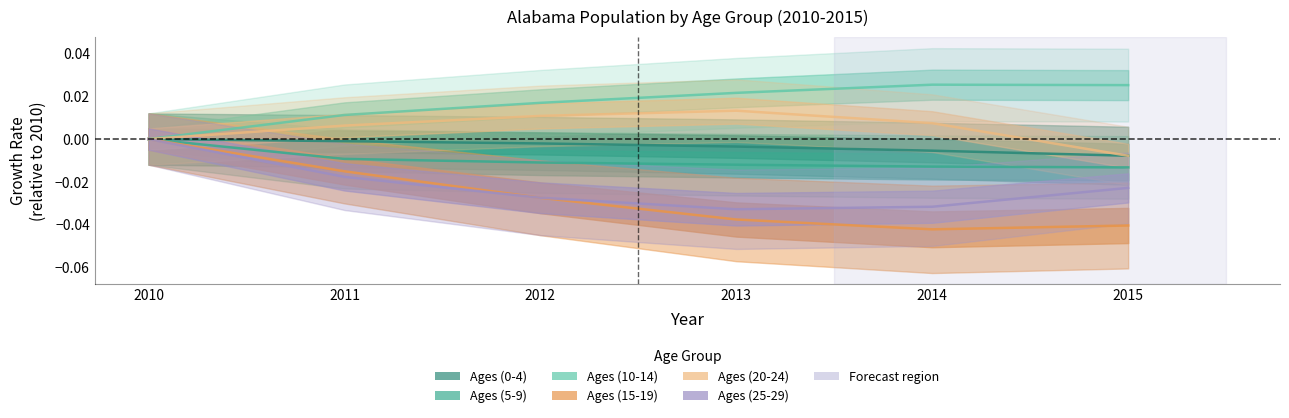

How many categories are shown in the chart?

6